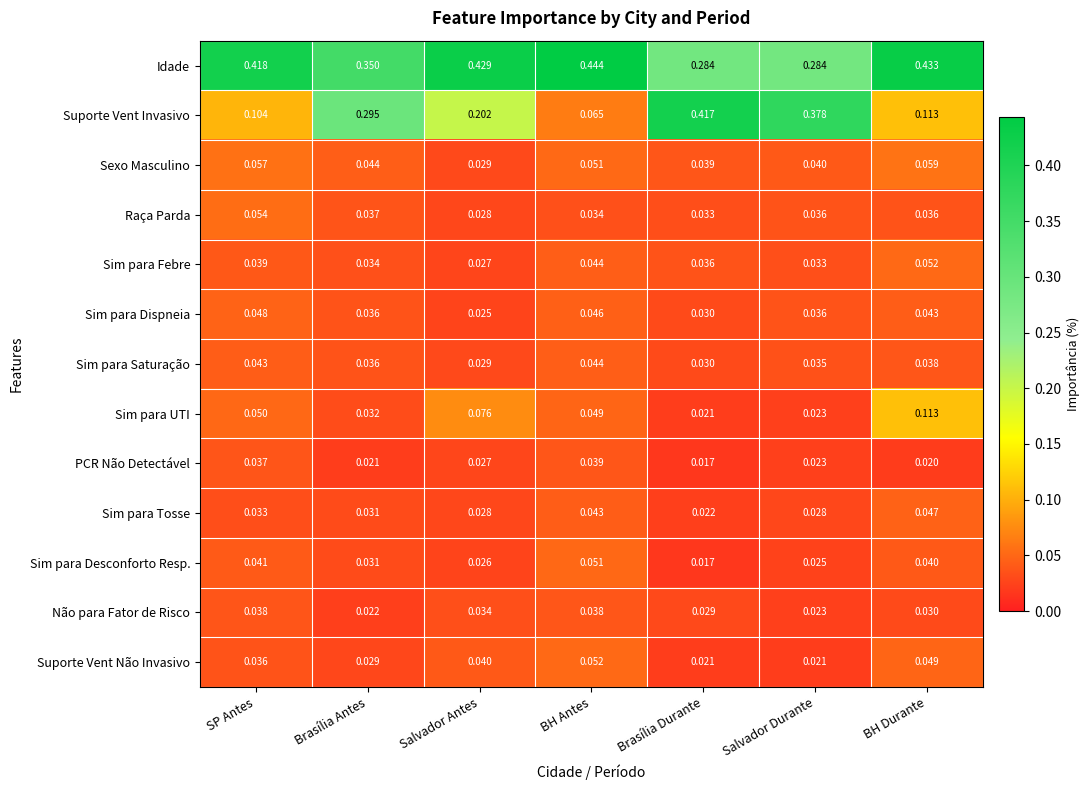

Which series has the widest spread of values?

Suporte Vent Invasivo